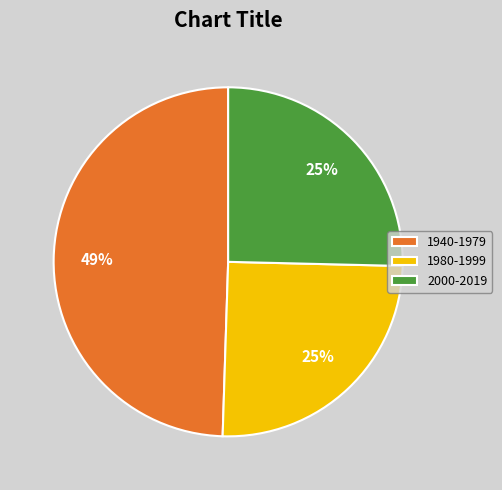

Is the sum of 1940-1979 and 2000-2019 greater than half?

Yes